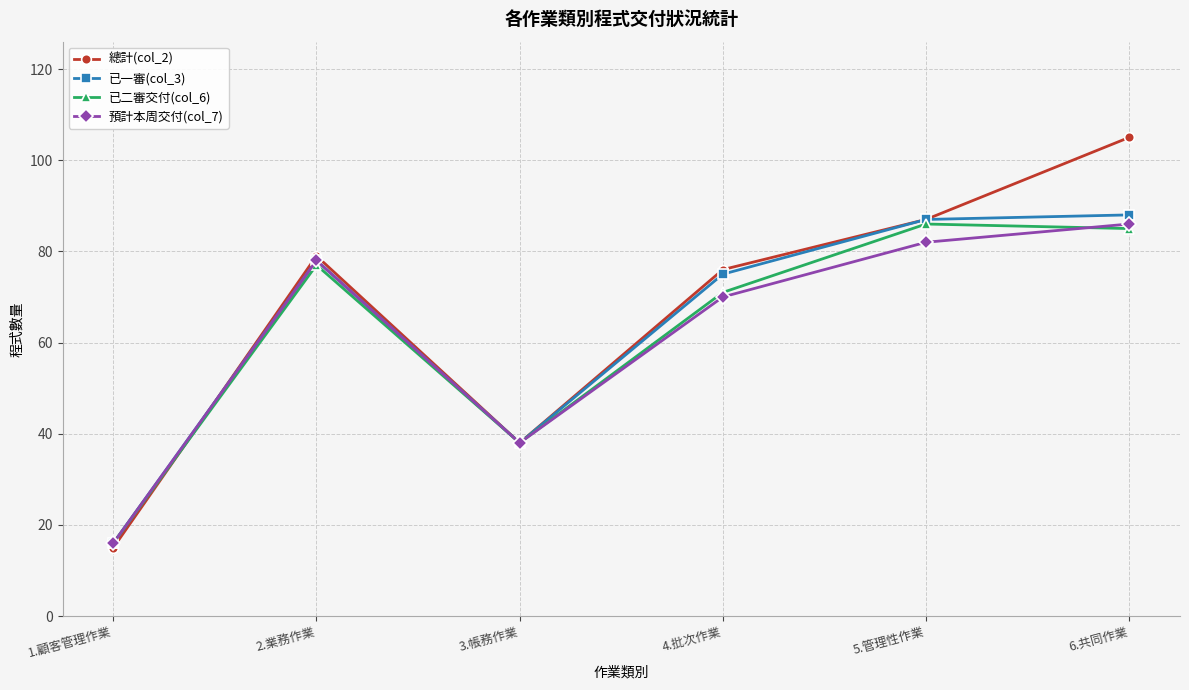

At how many categories does at least one series exceed 73?

4